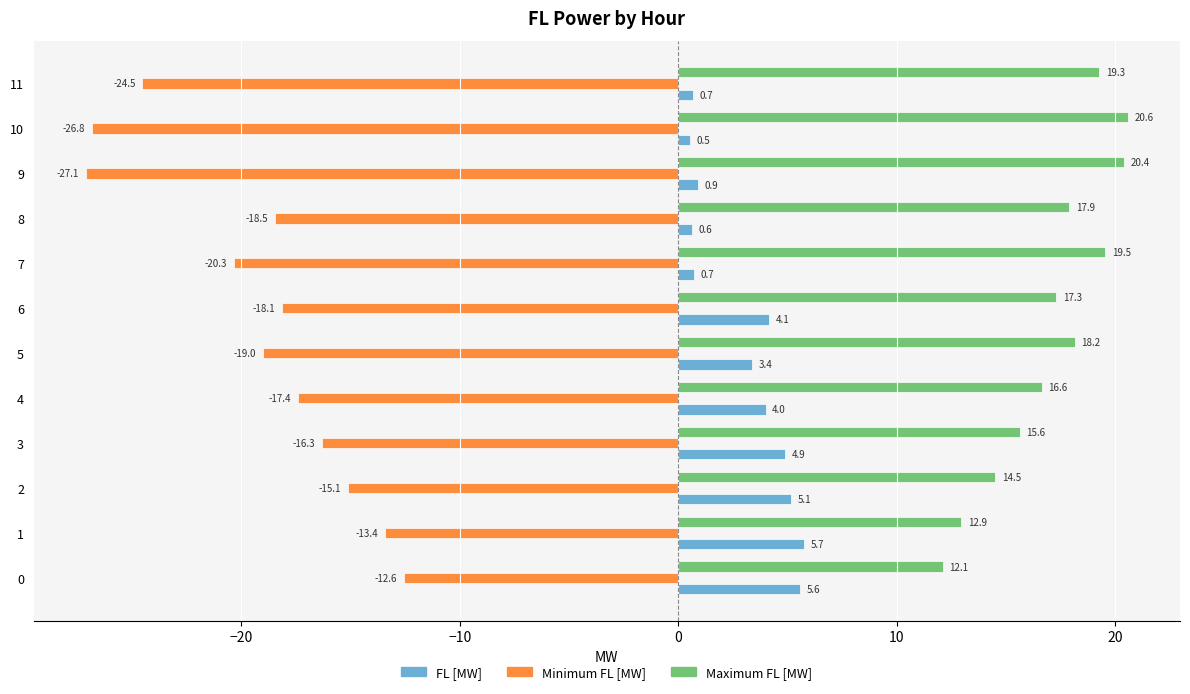

The value of Minimum FL [MW] at 3 is -27.3. True or false?

False